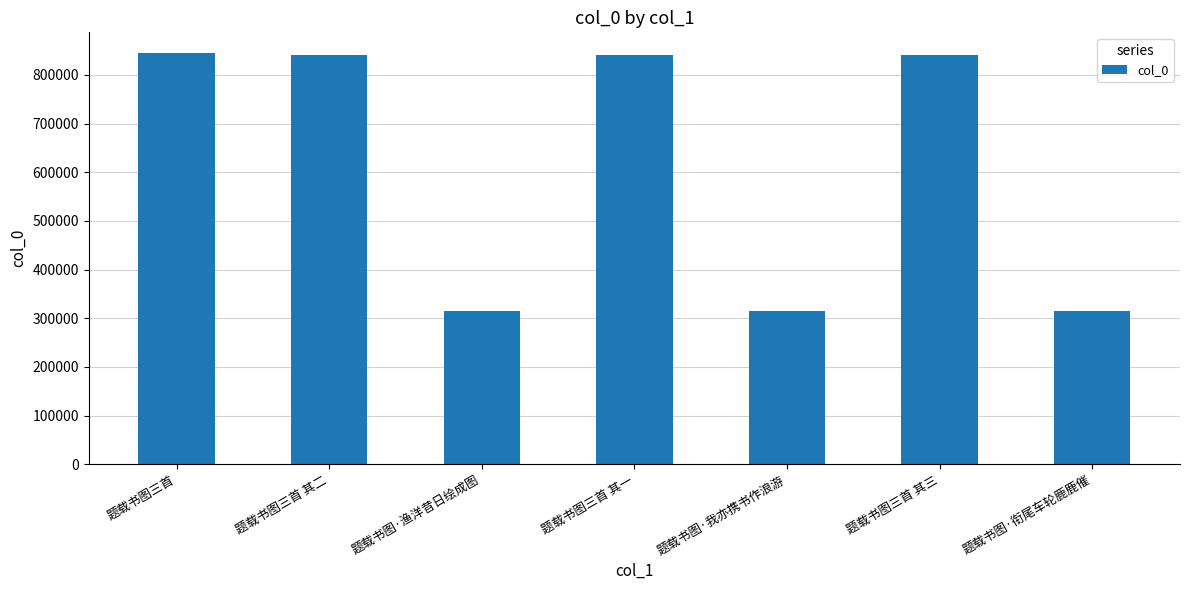

Are the bars grouped side by side (vs. stacked)?

No